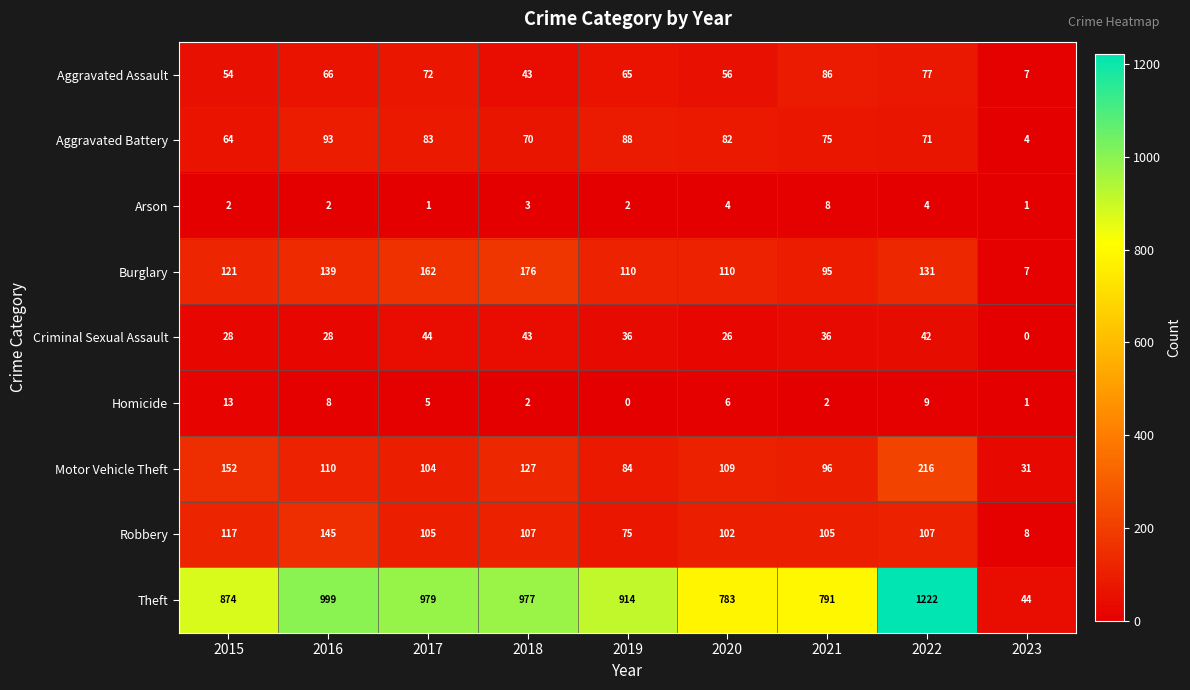

What is the greatest value displayed?

1222